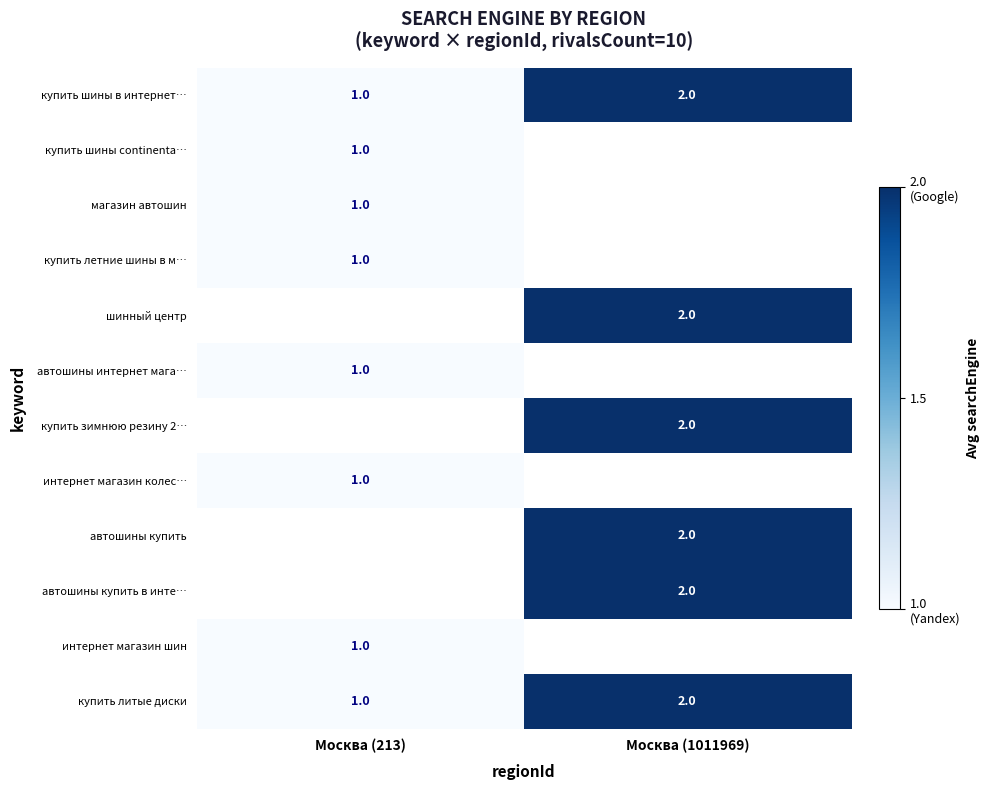

At which label does купить шины в интернет… reach its peak?

Москва (1011969)